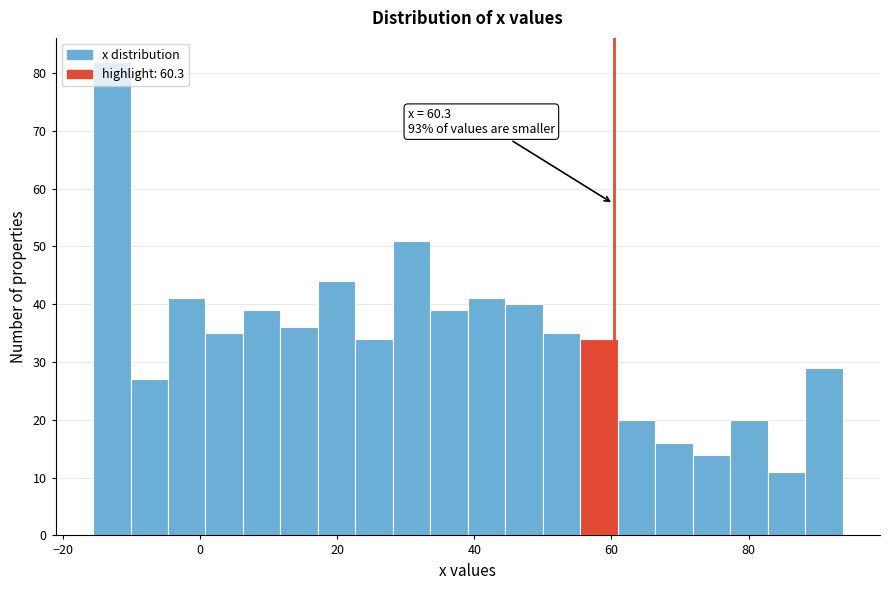

Around what value on the x-axis is the tallest bar? Give the approximate position of its centre, as read against the axis.

-12